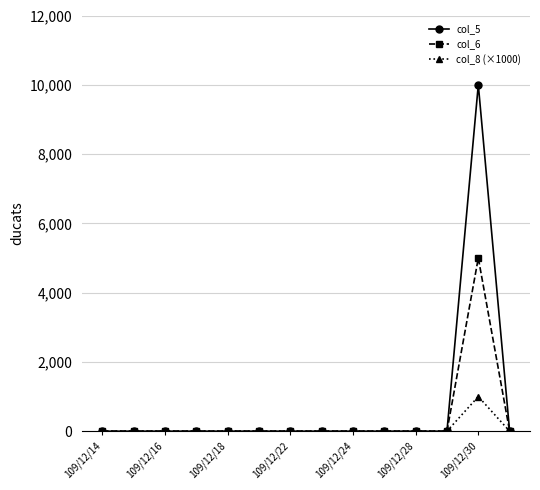

What is the greatest value displayed?

10000